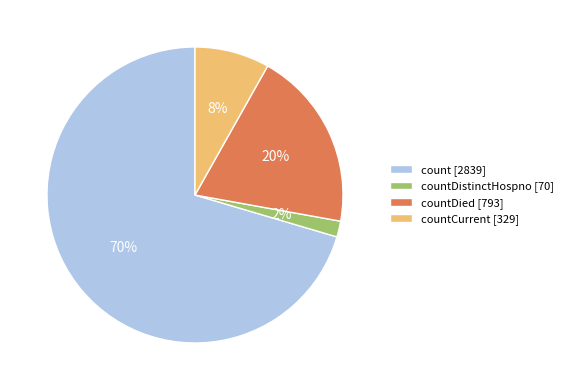

To the nearest percent, what is the average slice percentage?

25%